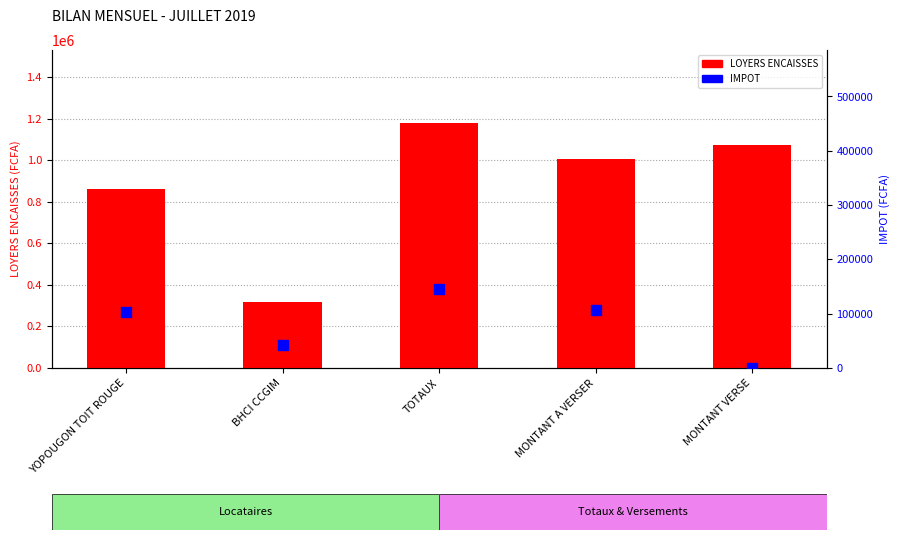

Which series has the largest total across all categories?

LOYERS ENCAISSES